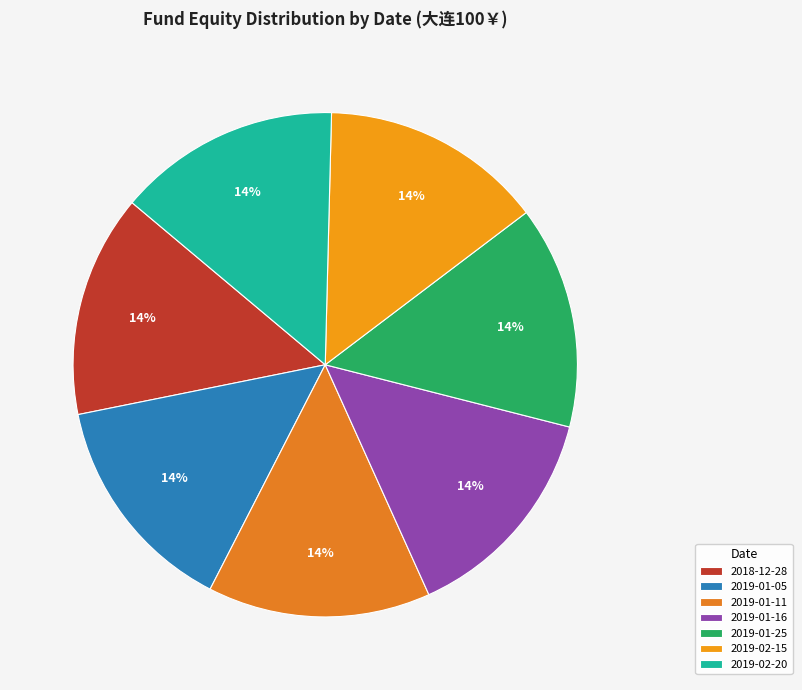

Does any single category account for the majority?

No